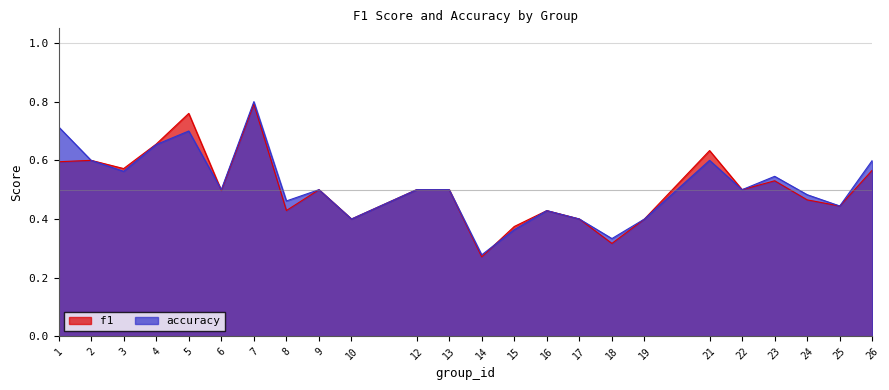

What is the difference between the maximum and minimum values in the f1 series?

0.5